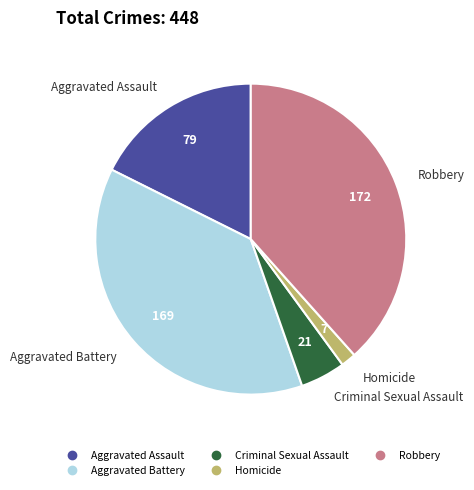

Rank the categories by value from lowest to highest.

Homicide, Criminal Sexual Assault, Aggravated Assault, Aggravated Battery, Robbery